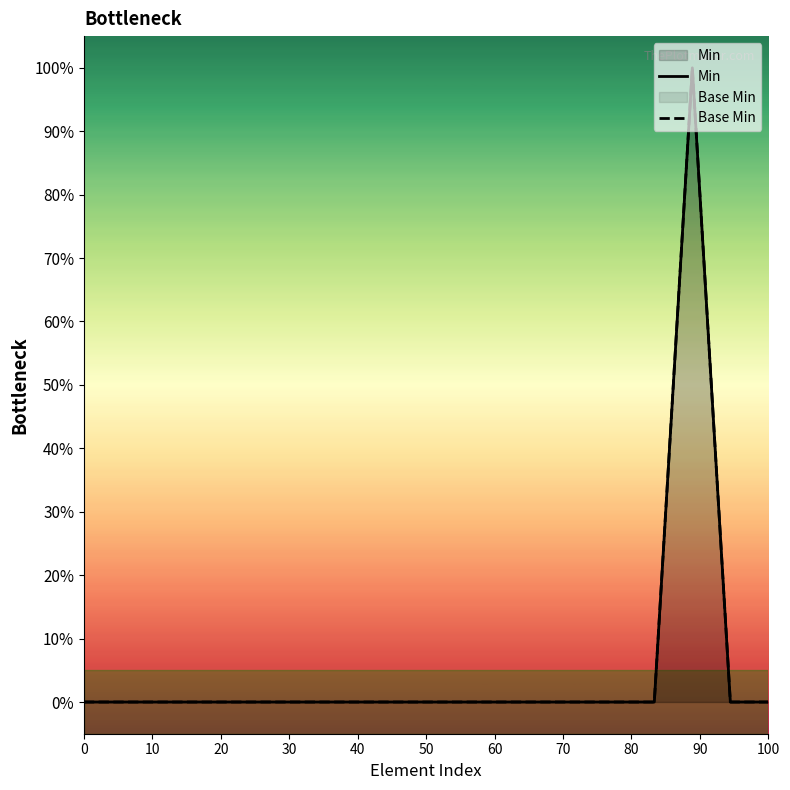

The Base Min series shows 1 at 12. True or false?

False